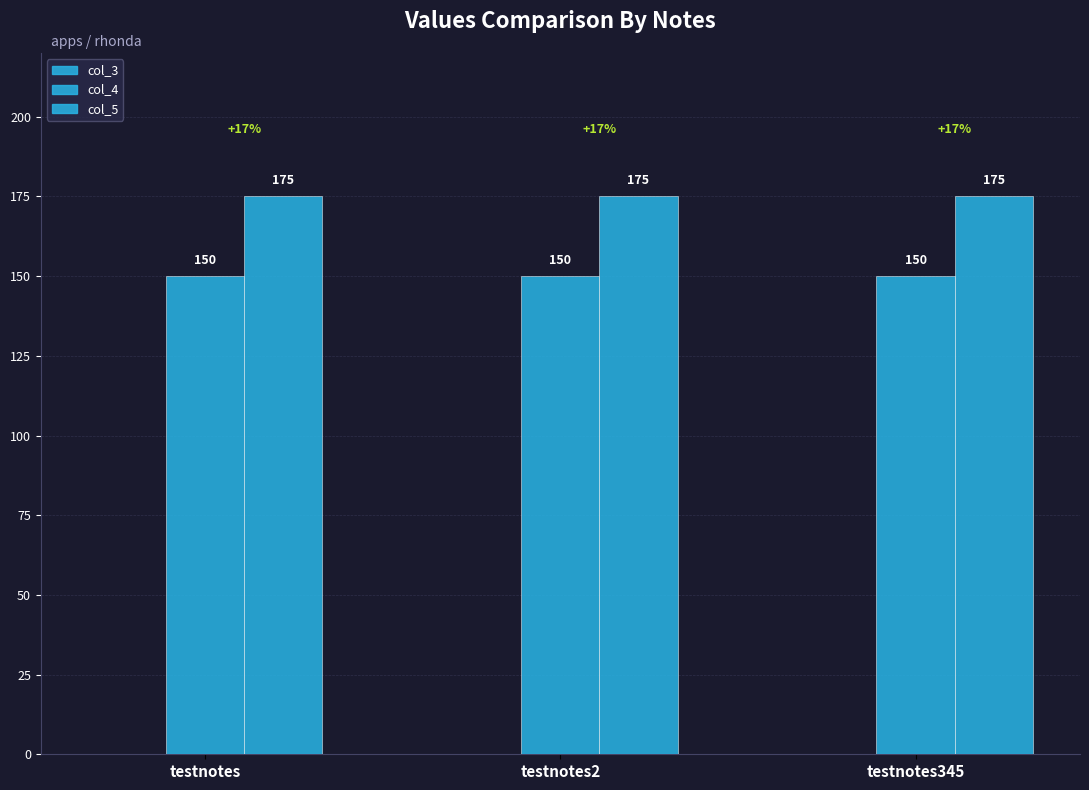

How many distinct data groups are displayed?

2